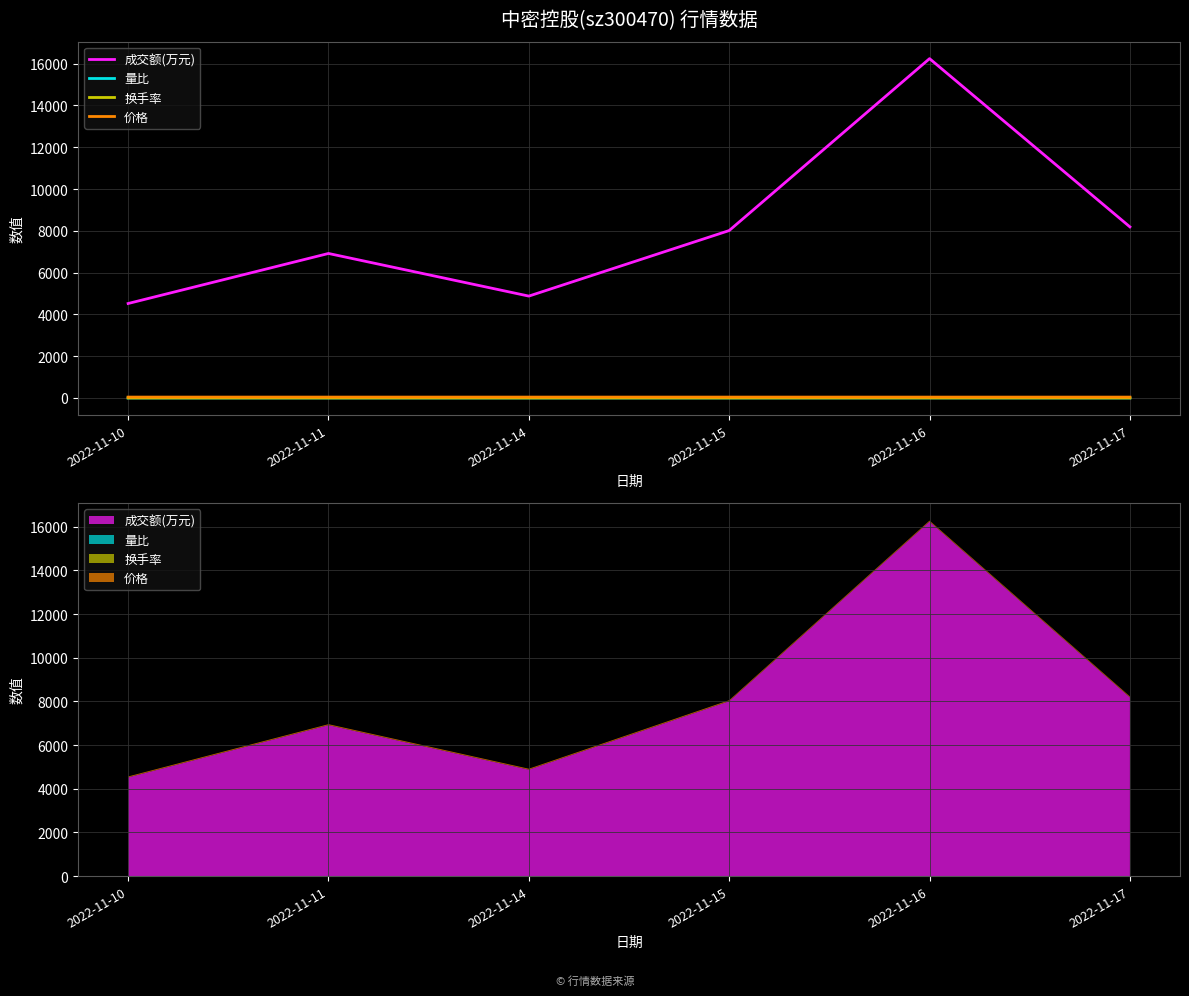

What is the average value of the 成交额(万元) series?

8124.7